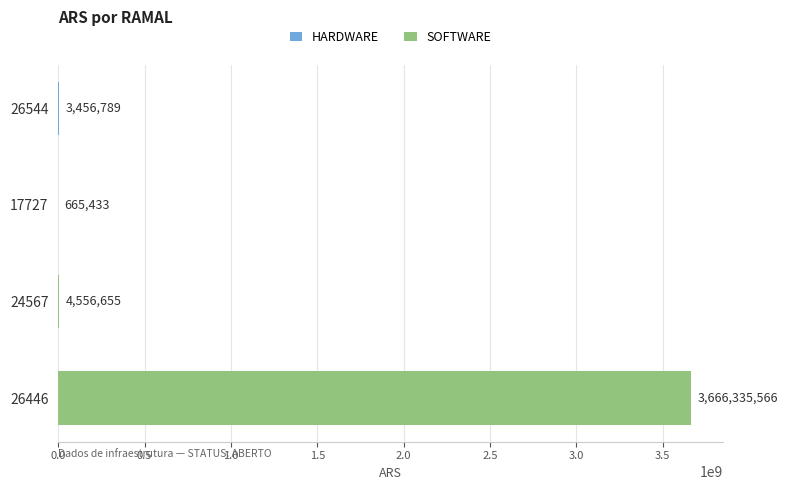

Between 0.0 and 0.5, which series saw the biggest shift?

SOFTWARE